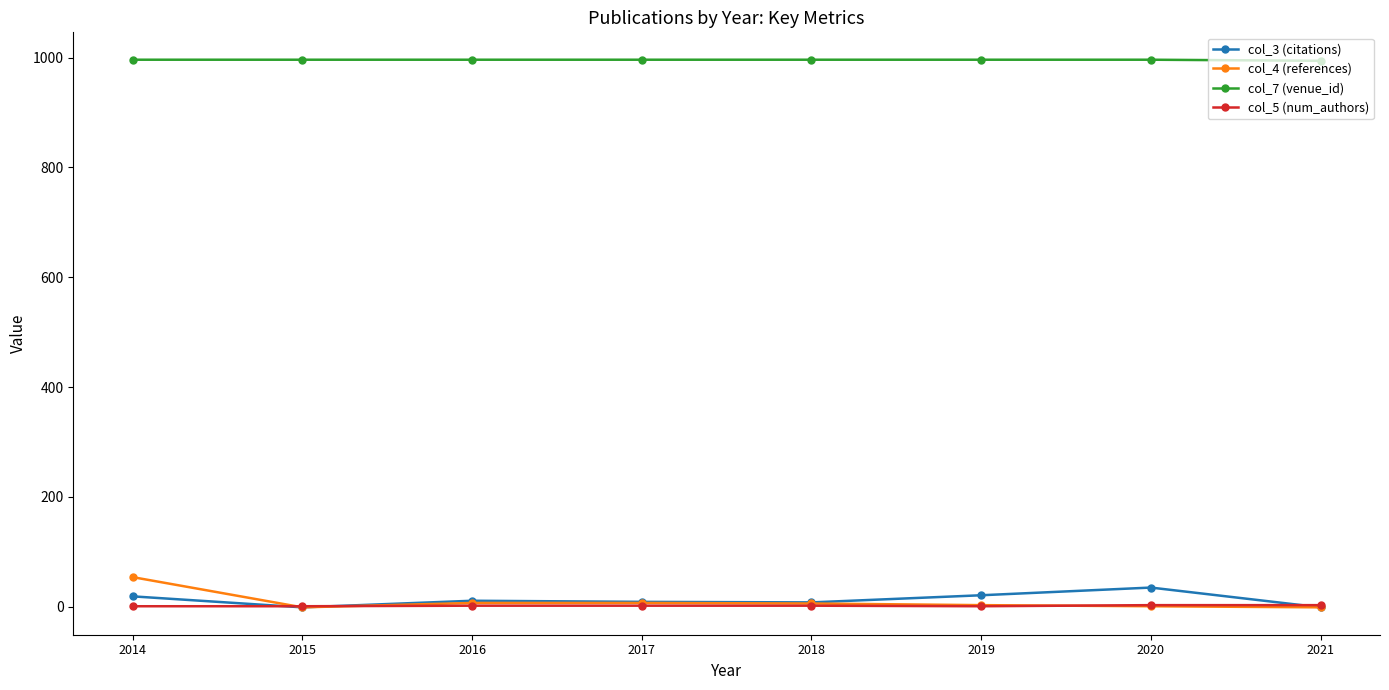

How many categories are shown in the chart?

8